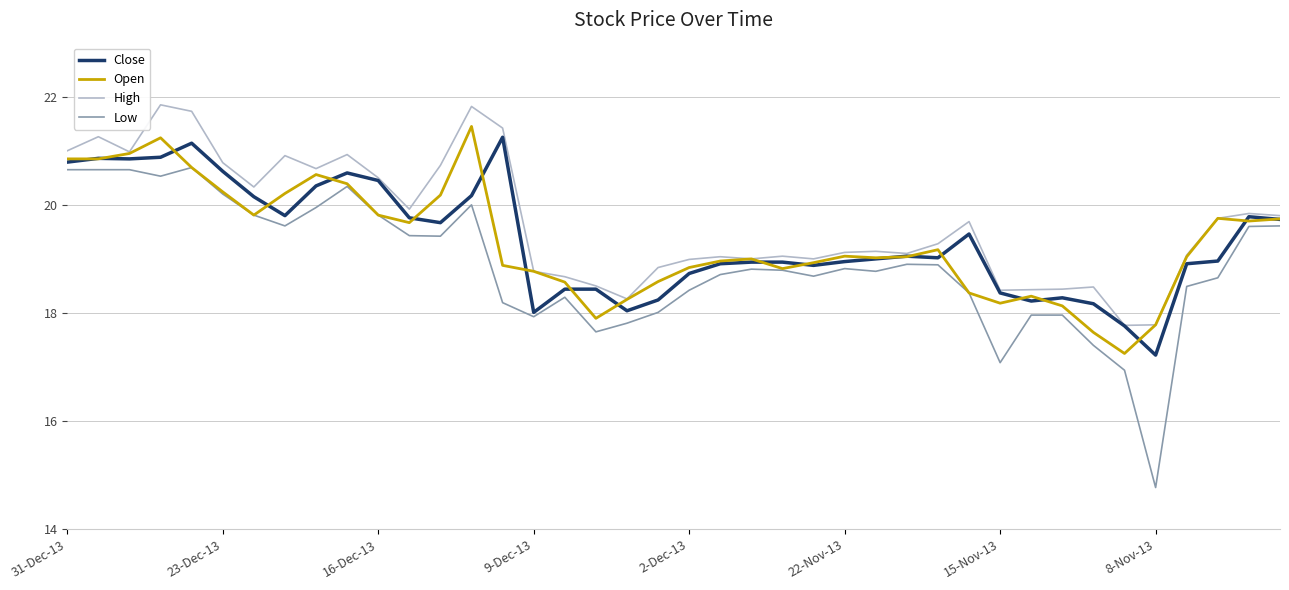

True or false: Low and High cross at least once.

False